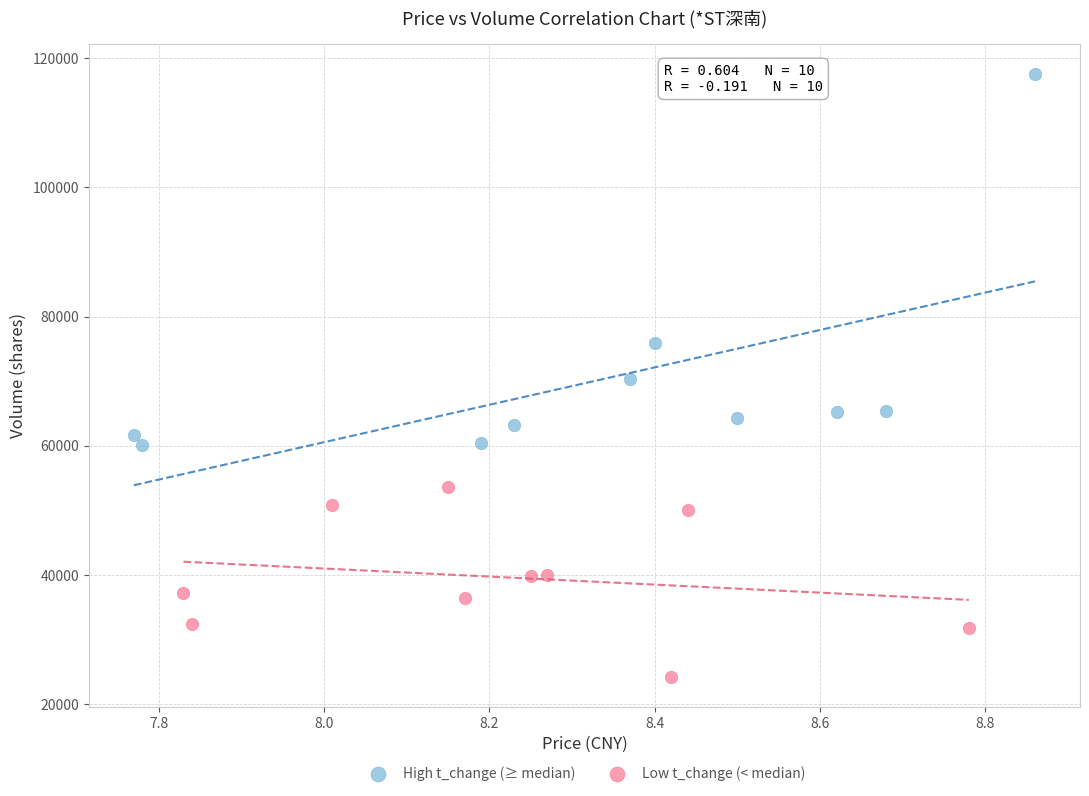

Which series contains the highest Y value?

High t_change (≥ median)